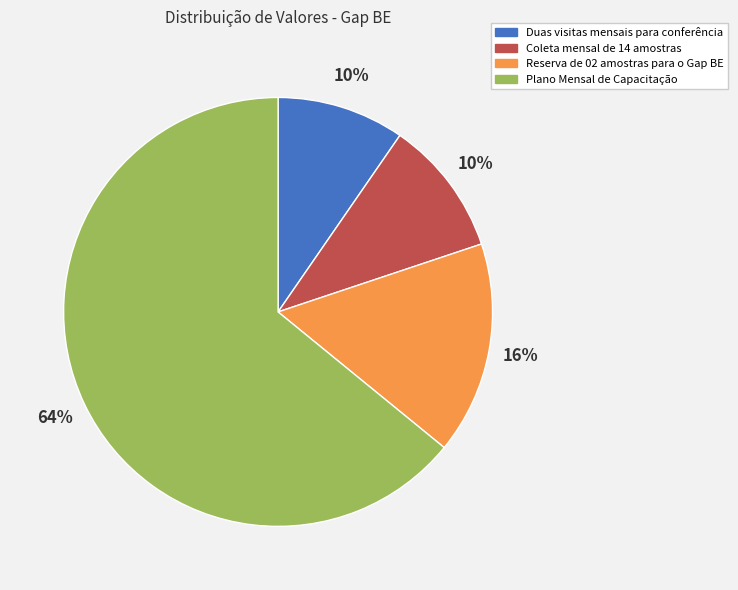

How many slices are in this pie chart?

4